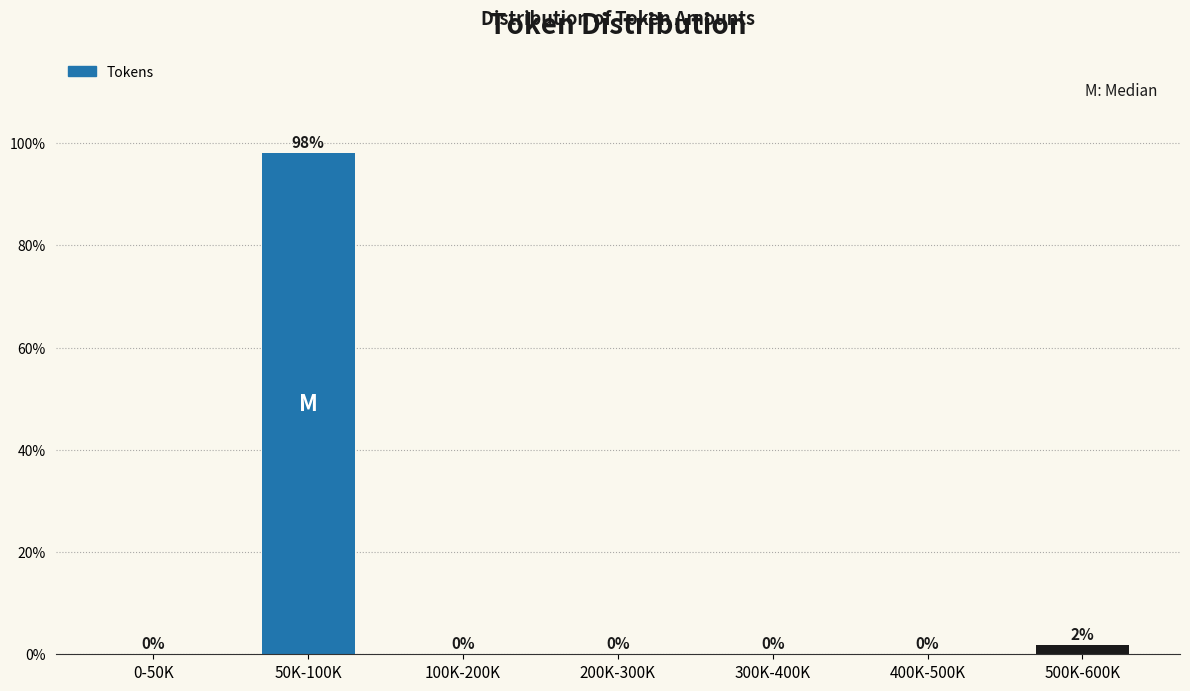

What is the maximum value shown in the chart?

98.1